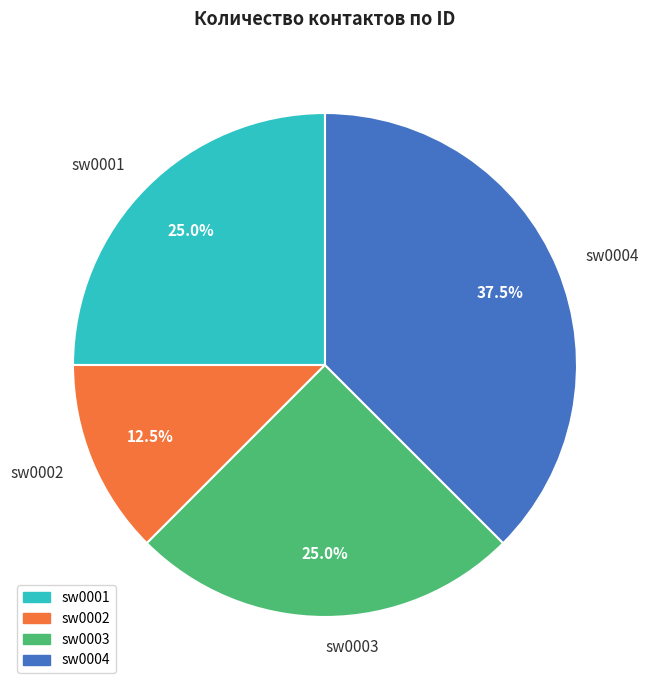

To the nearest percent, what percentage of the pie is sw0003?

25%